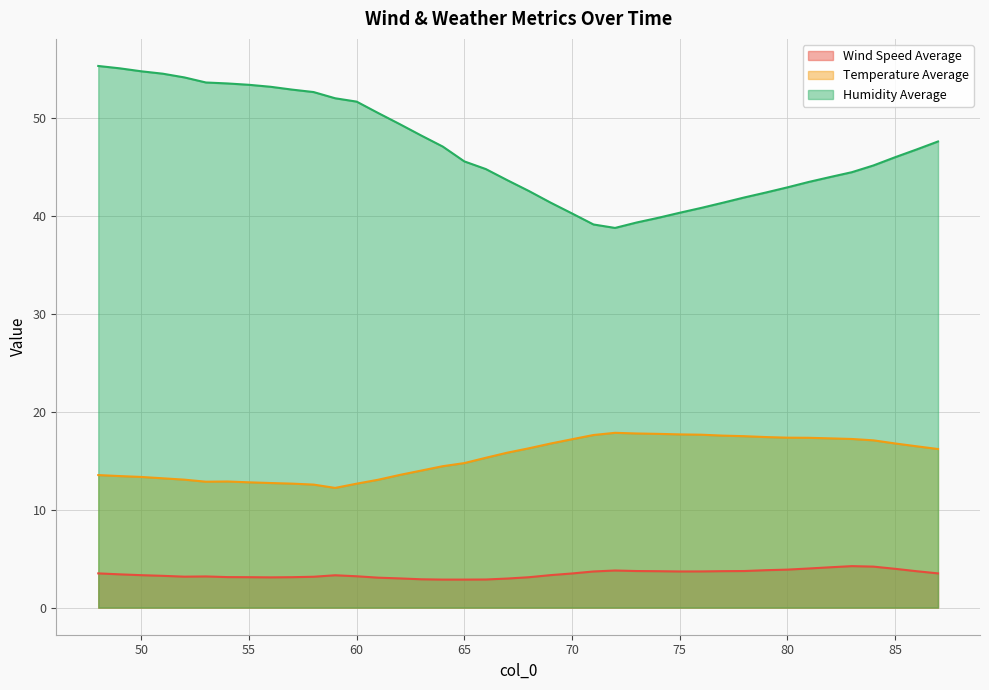

Is the value of Temperature Average at 81 greater than the value of Wind Speed Average at 73?

Yes